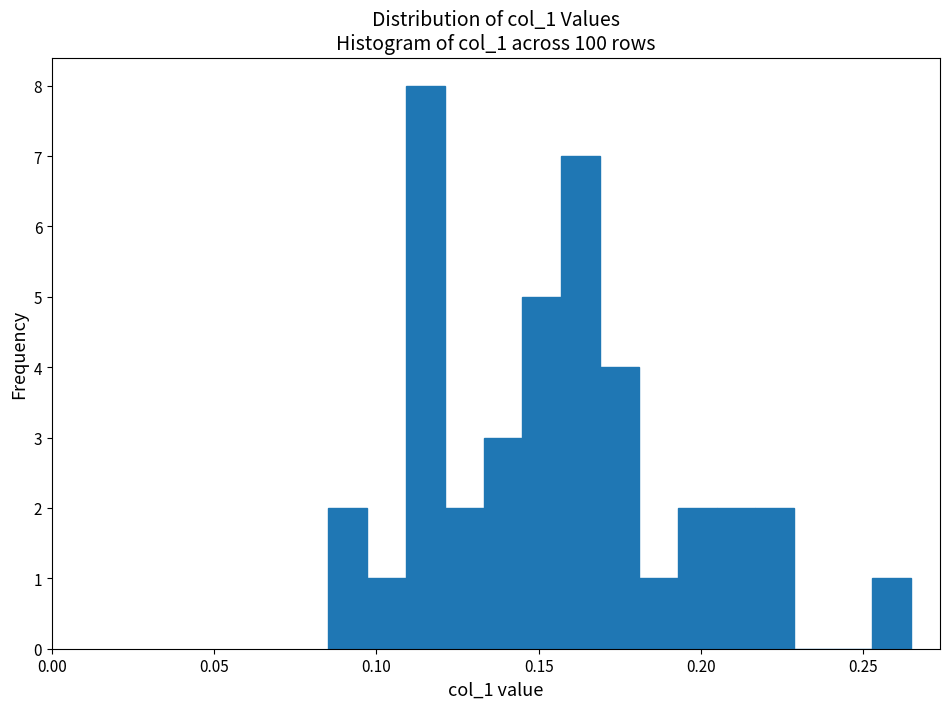

Around what value on the x-axis is the tallest bar? Give the approximate position of its centre, as read against the axis.

0.115